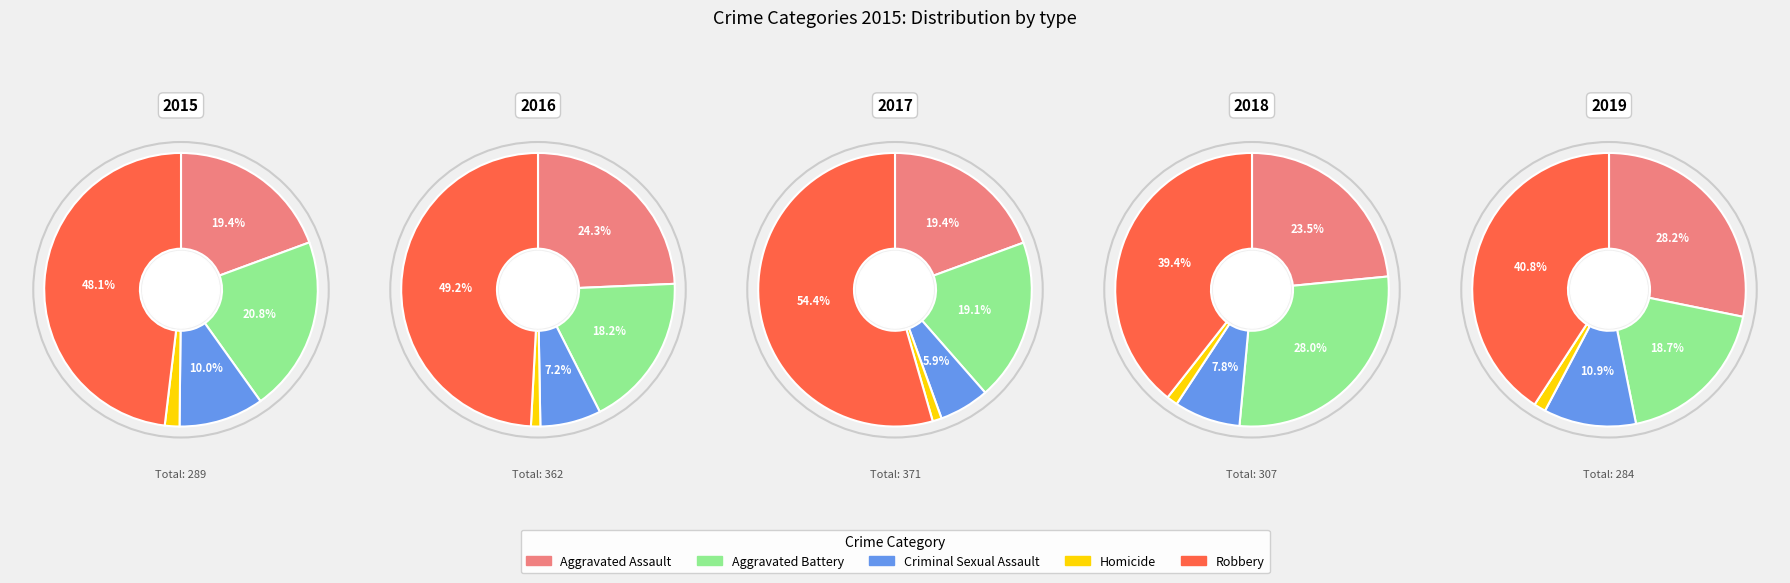

Is there any slice that represents more than half of the pie?

No